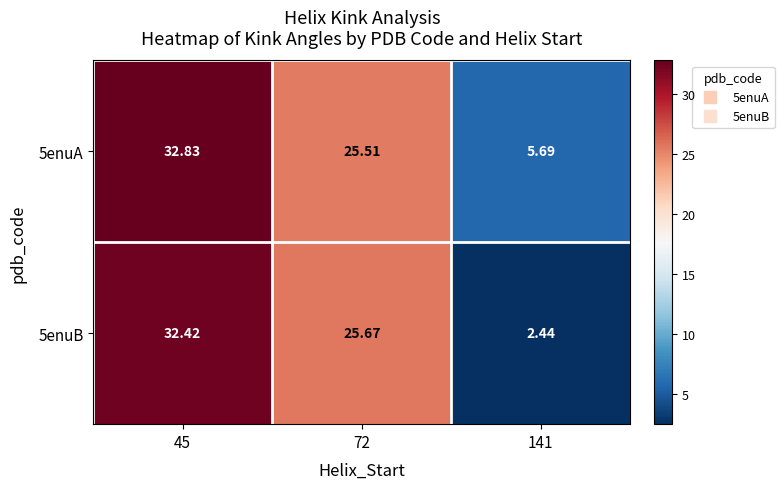

What is the difference between the highest and lowest values at 141?

3.3